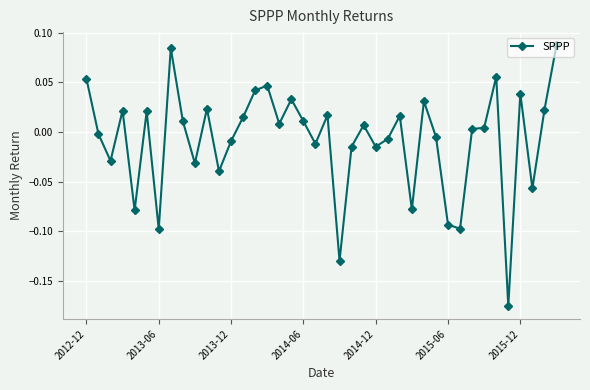

What is the sum of all values?

-0.3